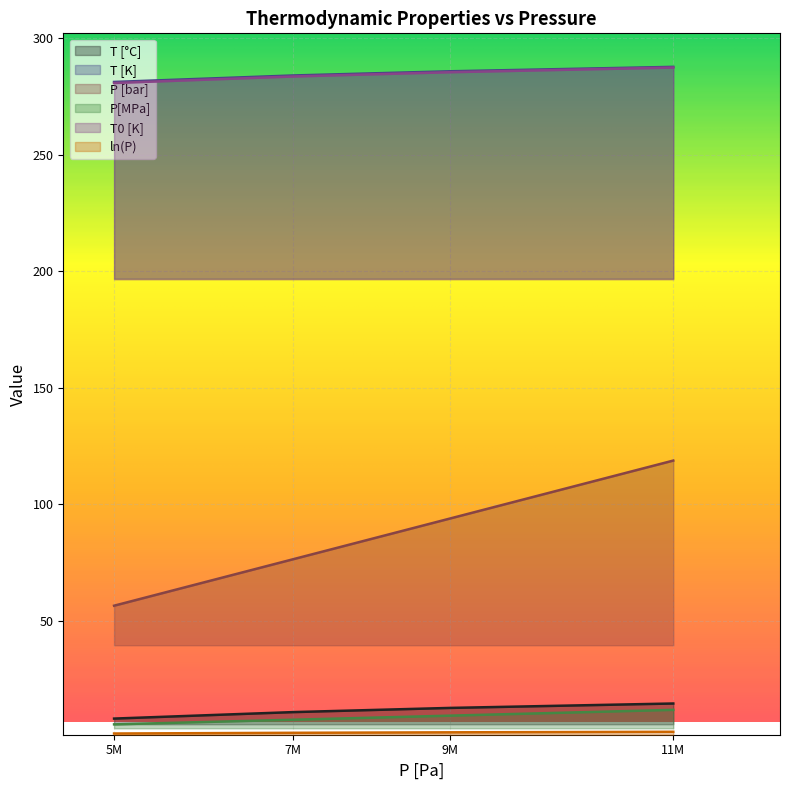

What are all the series names shown in the legend?

T [°C], T [K], P [bar], P[MPa], T0 [K], ln(P)